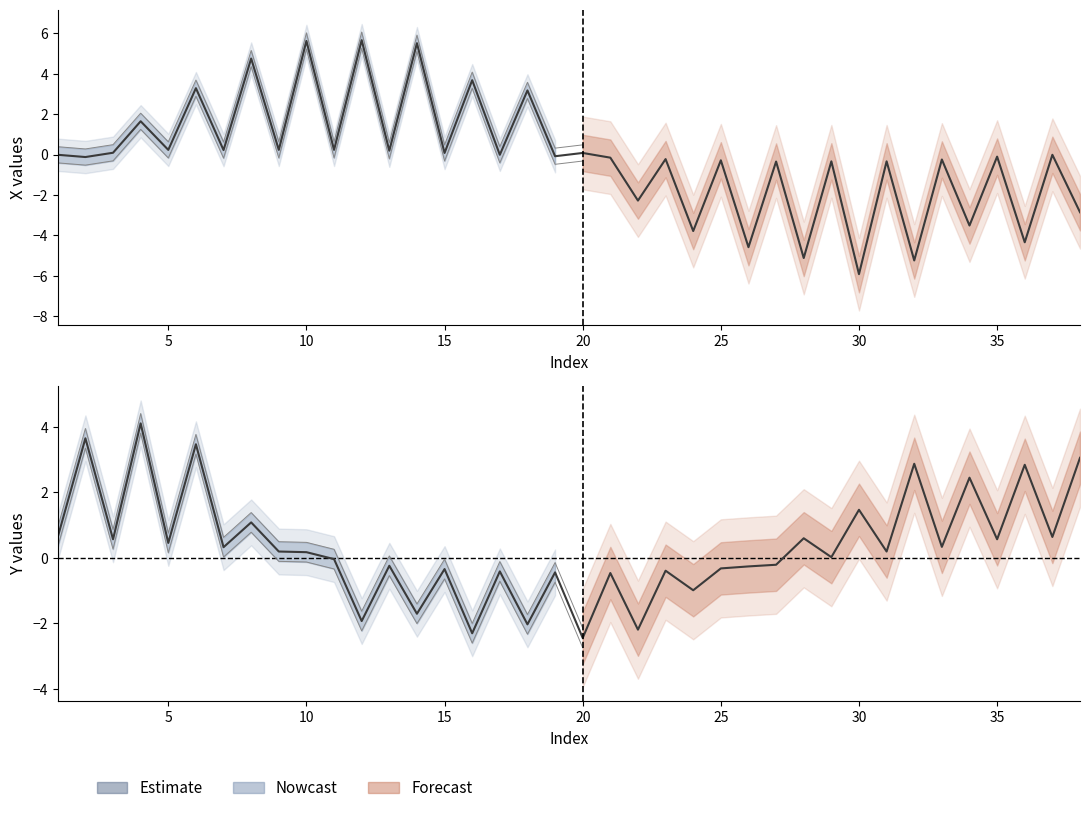

How many values in X are above zero?

16